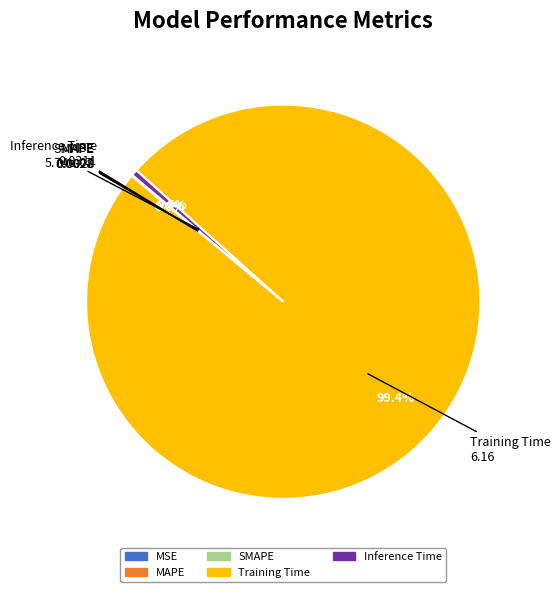

To the nearest percent, what is the average slice percentage?

20%